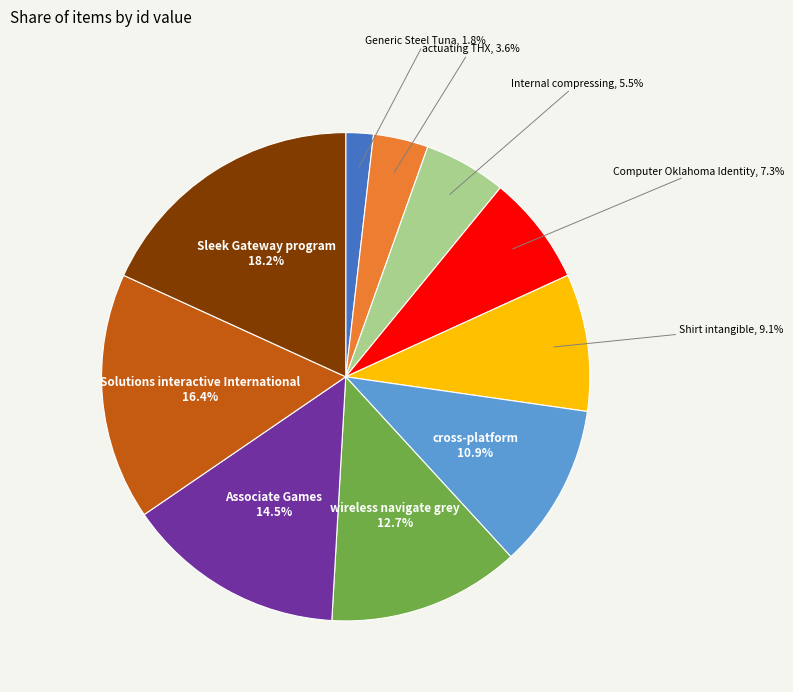

Is there a majority slice in this chart?

No